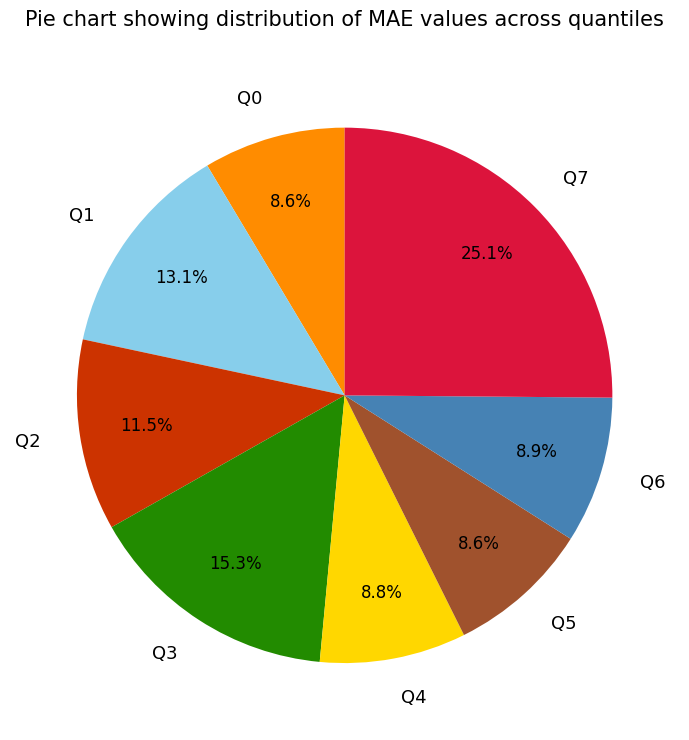

How many segments does this pie chart have?

8